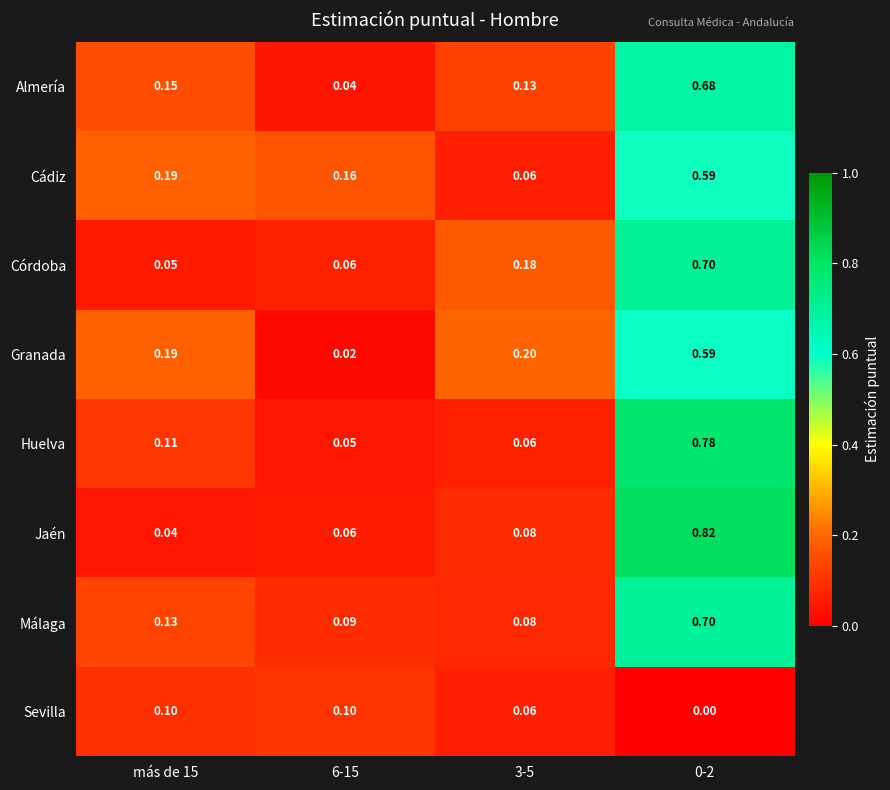

Is the value of Huelva at 0-2 greater than the value of Sevilla at 0-2?

Yes